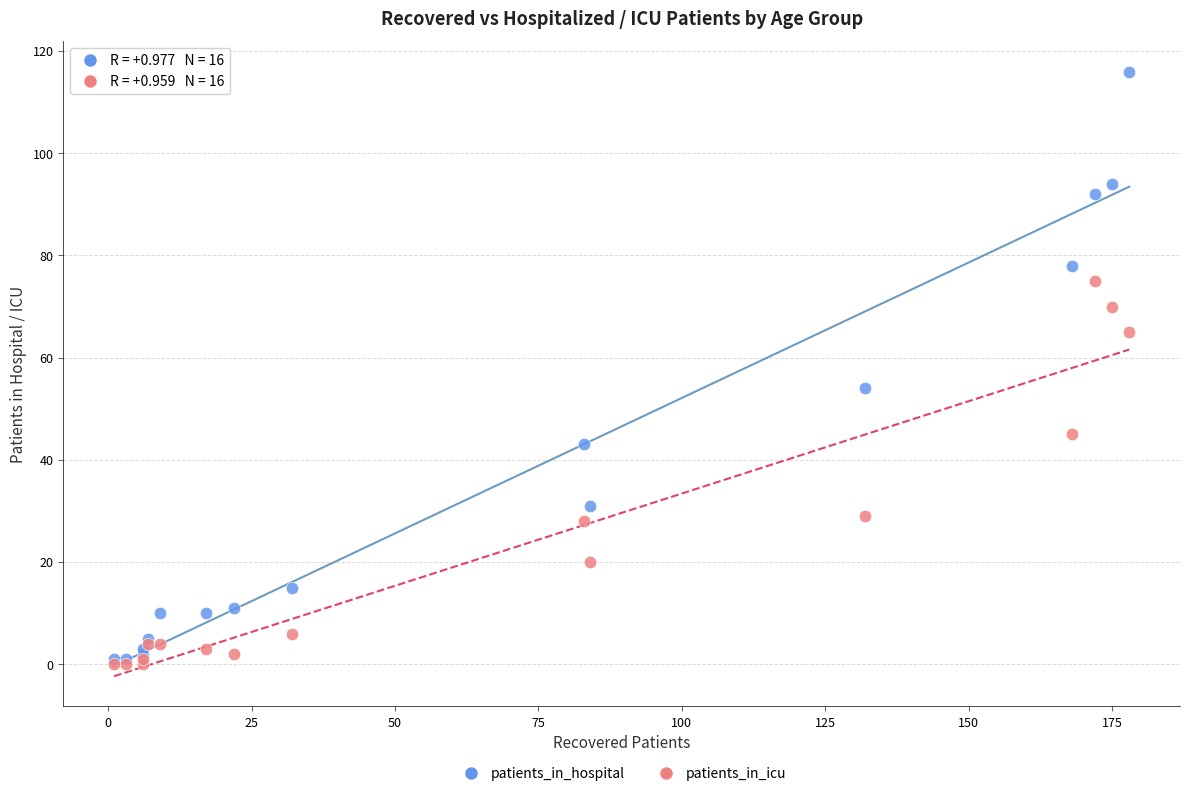

In the patients_in_hospital series, what Y value is closest to 58?

54